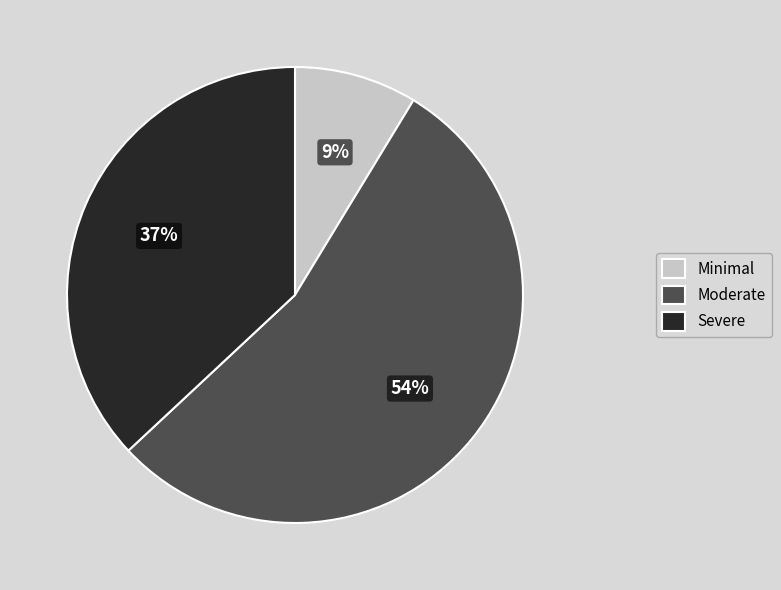

Rank the categories by value from highest to lowest.

Moderate, Severe, Minimal